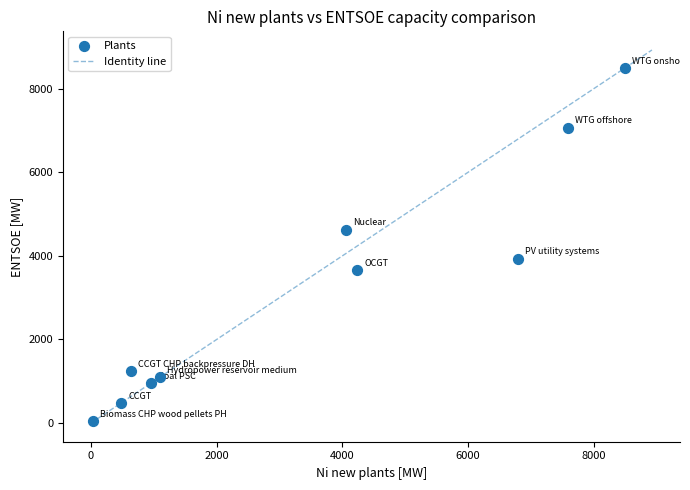

What is the average Y value?

3163